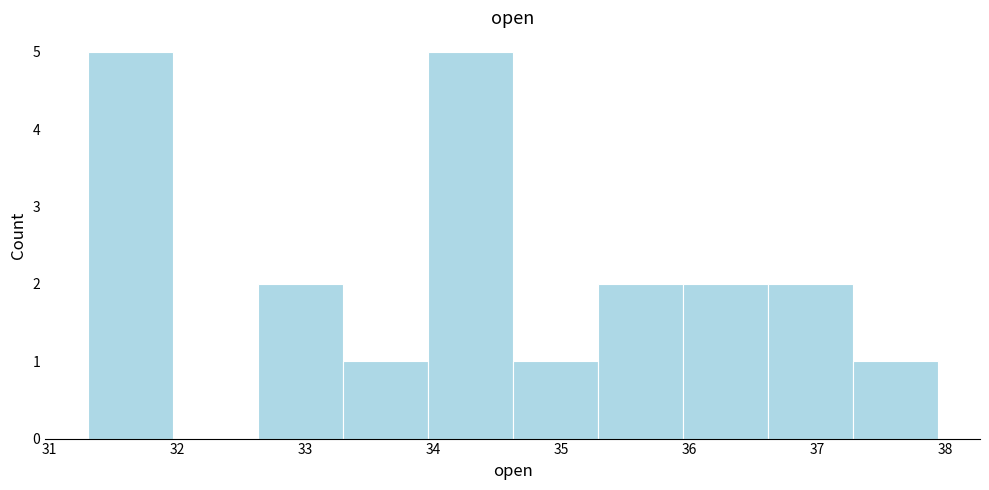

Reading left to right, list every bar in this chart as the range it spans on the x-axis followed by its height. Neither the bar edges nor the heights are printed on the chart, so give them approximately, as read against the axes.

31.3 to 32.0: 5
32.0 to 32.6: 0
32.6 to 33.3: 2
33.3 to 34.0: 1
34.0 to 34.6: 5
34.6 to 35.3: 1
35.3 to 35.9: 2
35.9 to 36.6: 2
36.6 to 37.3: 2
37.3 to 37.9: 1